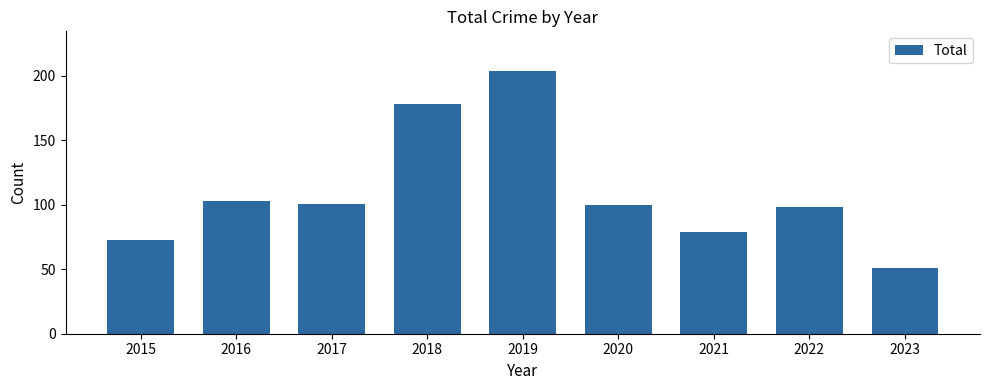

Reading left to right, what are all the values shown in this chart?

73	103	101	178	204	100	79	98	51